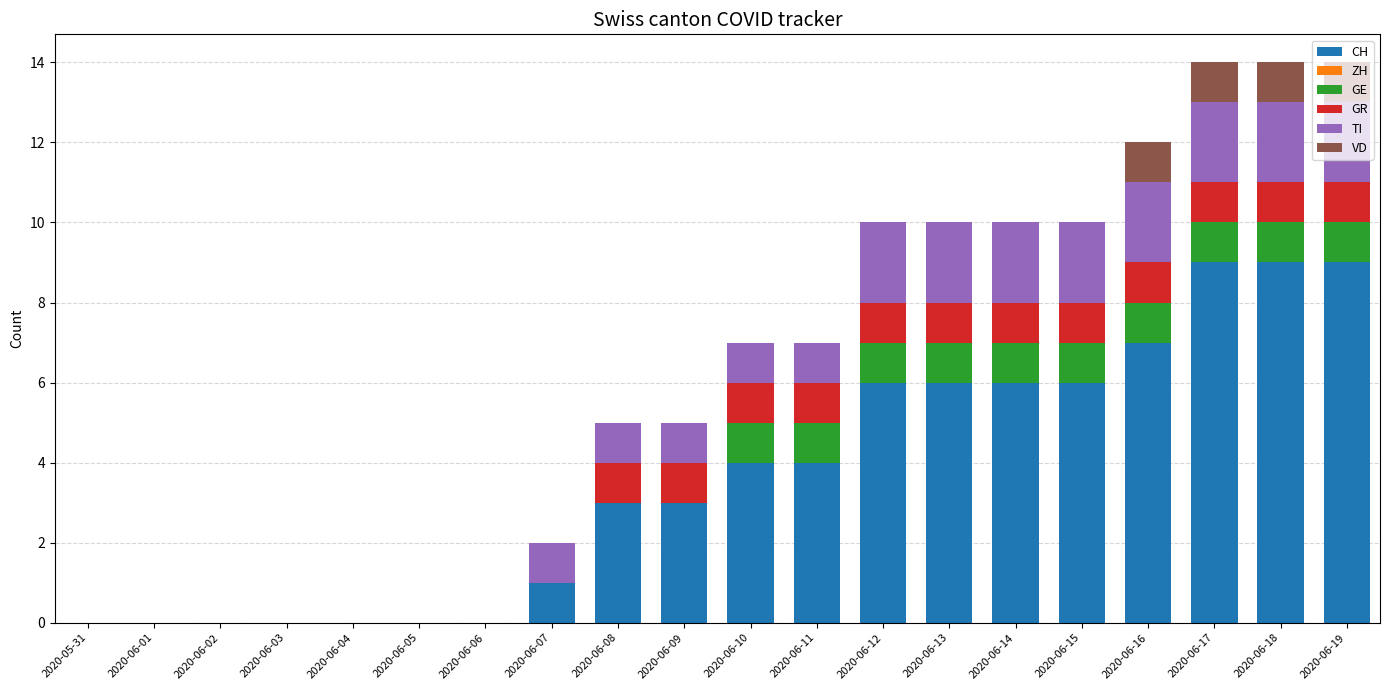

What is the sum of all CH values?

73